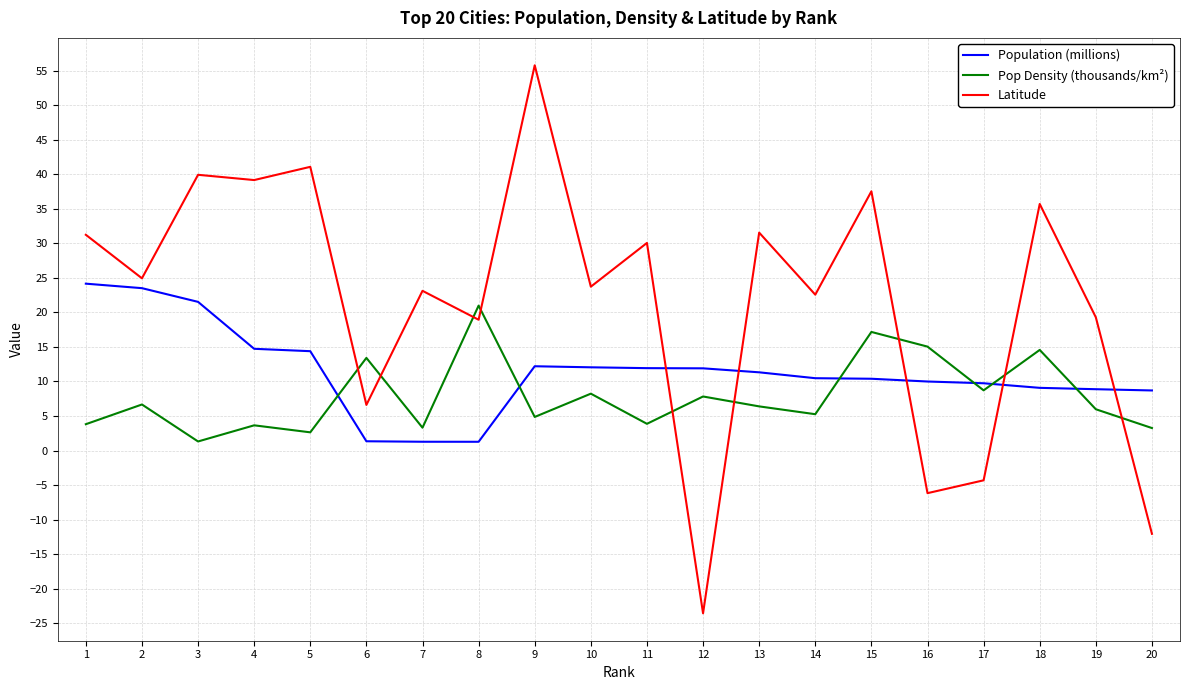

Between 2 and 7, which series saw the biggest shift?

Population (millions)